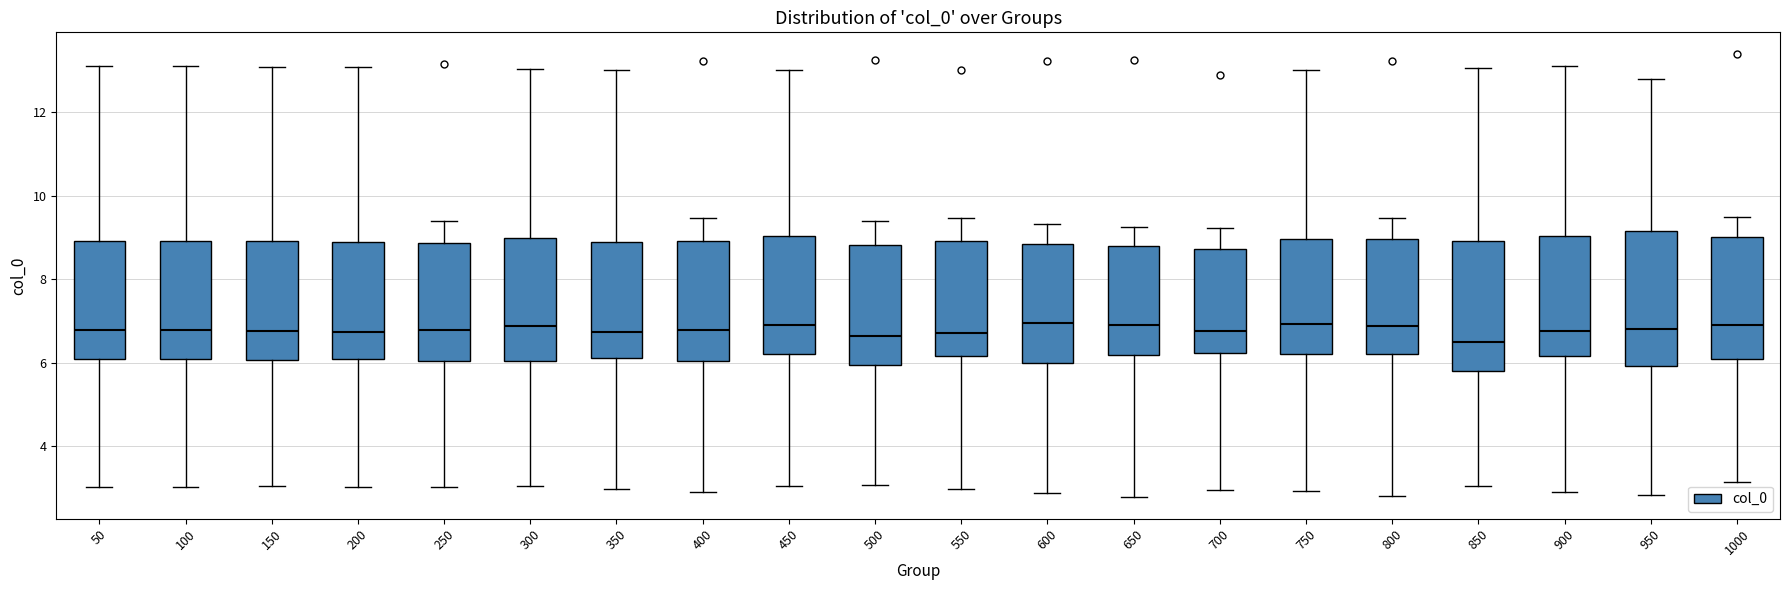

Reading left to right, read every box against the y-axis: the position of its median line, the range the box covers, and the ends of its whiskers. The values are not printed on the chart, so give them approximately, as read against the axis.

50: median 6.8, box 6.0 to 9.0, whiskers 3.0 to 13.2
100: median 6.8, box 6.0 to 9.0, whiskers 3.0 to 13.2
150: median 6.8, box 6.0 to 9.0, whiskers 3.0 to 13.0
200: median 6.8, box 6.0 to 8.8, whiskers 3.0 to 13.0
250: median 6.8, box 6.0 to 8.8, whiskers 3.0 to 9.4
300: median 6.8, box 6.0 to 9.0, whiskers 3.0 to 13.0
350: median 6.8, box 6.2 to 8.8, whiskers 3.0 to 13.0
400: median 6.8, box 6.0 to 9.0, whiskers 3.0 to 9.4
450: median 6.8, box 6.2 to 9.0, whiskers 3.0 to 13.0
500: median 6.6, box 6.0 to 8.8, whiskers 3.0 to 9.4
550: median 6.8, box 6.2 to 9.0, whiskers 3.0 to 9.4
600: median 7.0, box 6.0 to 8.8, whiskers 2.8 to 9.4
650: median 7.0, box 6.2 to 8.8, whiskers 2.8 to 9.2
700: median 6.8, box 6.2 to 8.8, whiskers 3.0 to 9.2
750: median 7.0, box 6.2 to 9.0, whiskers 3.0 to 13.0
800: median 6.8, box 6.2 to 9.0, whiskers 2.8 to 9.4
850: median 6.6, box 5.8 to 9.0, whiskers 3.0 to 13.0
900: median 6.8, box 6.2 to 9.0, whiskers 3.0 to 13.2
950: median 6.8, box 6.0 to 9.2, whiskers 2.8 to 12.8
1000: median 7.0, box 6.0 to 9.0, whiskers 3.2 to 9.4